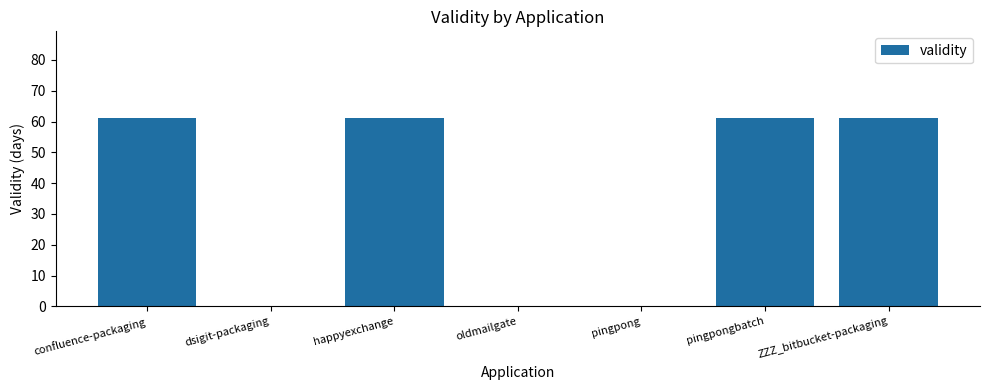

What is the change in value from oldmailgate to ZZZ_bitbucket-packaging?

+61